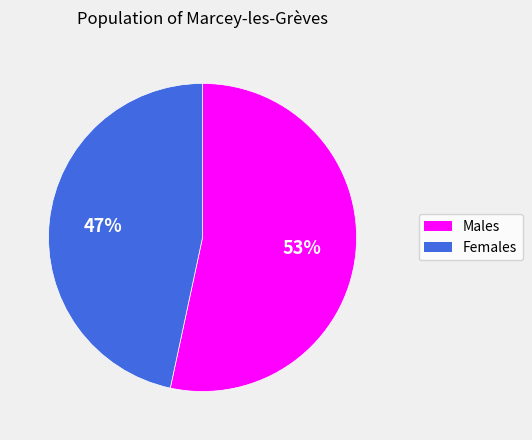

Do Males and Females together represent more than half of the pie?

Yes